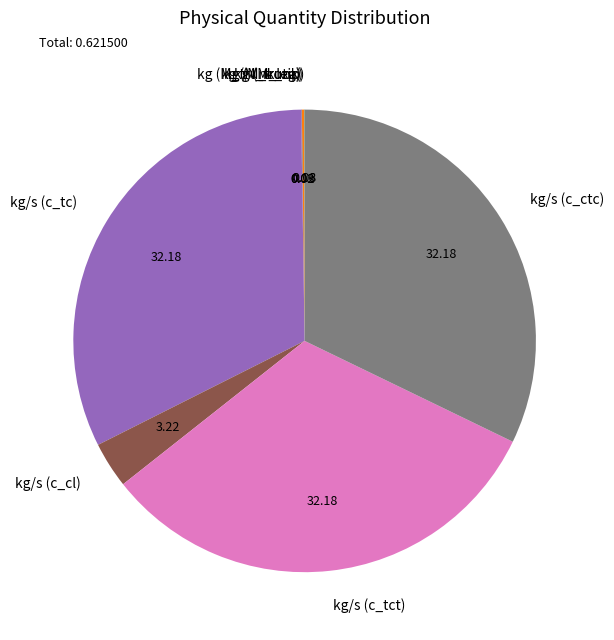

Is there a majority slice in this chart?

No